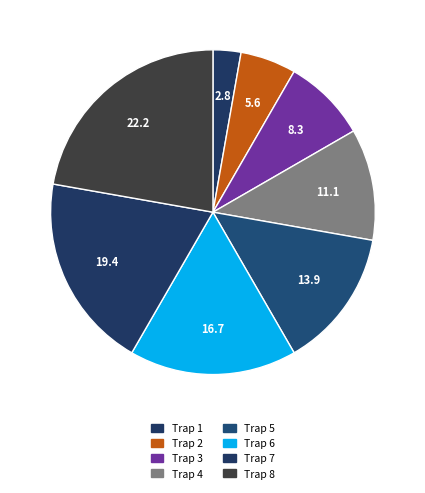

Which category has the smallest portion of the pie?

Trap 1